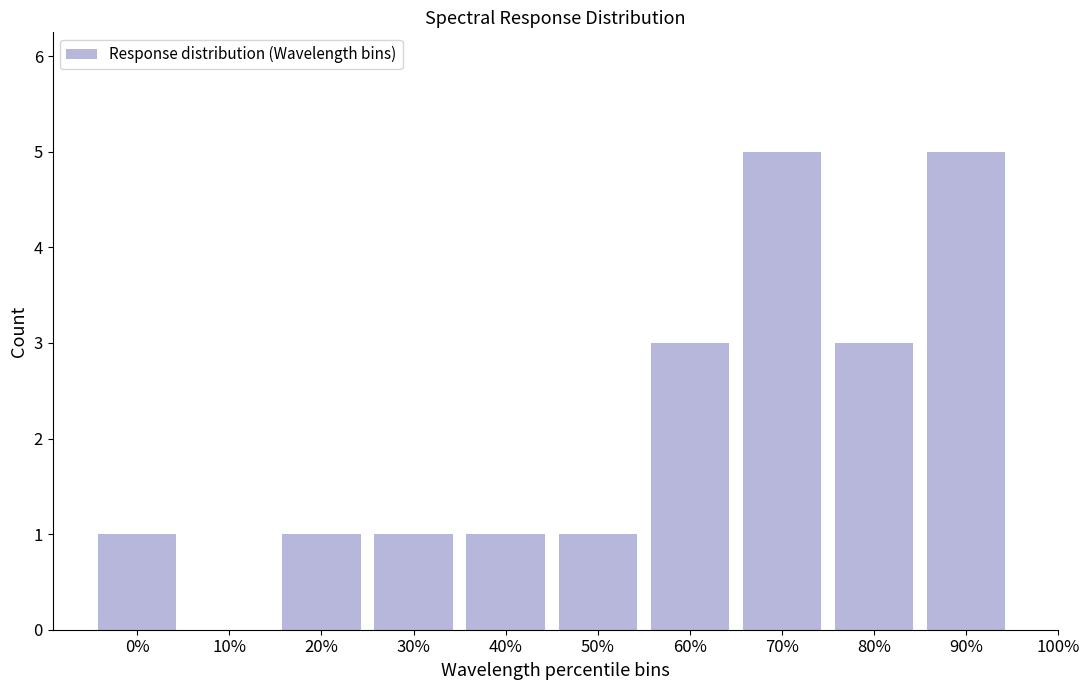

Reading left to right, extract all data points from this chart.

0%=1	10%=0	20%=1	30%=1	40%=1	50%=1	60%=3	70%=5	80%=3	90%=5